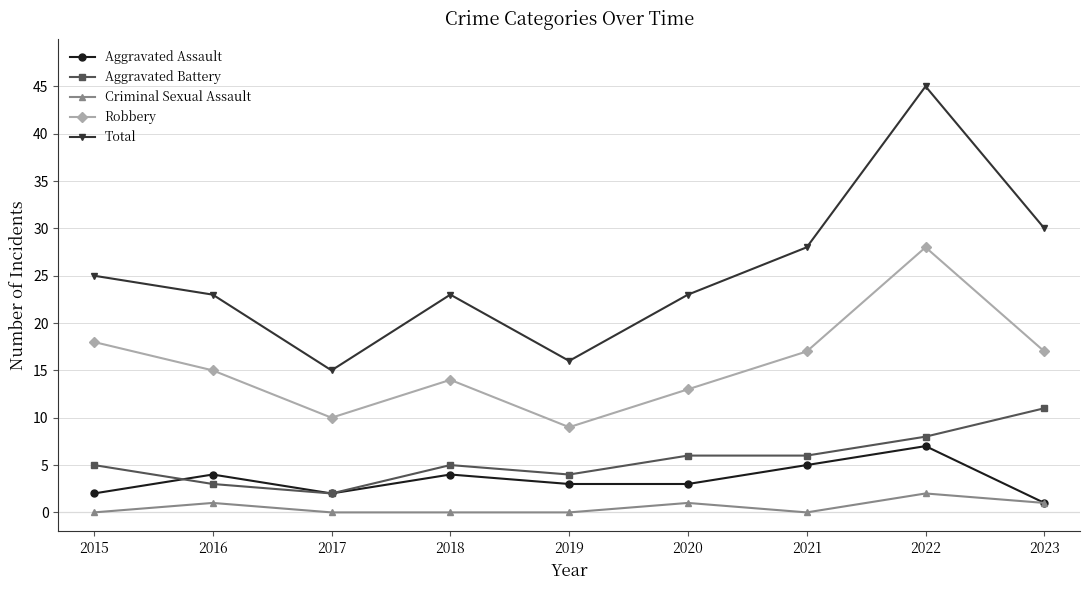

Which series has the largest total across all categories?

Total